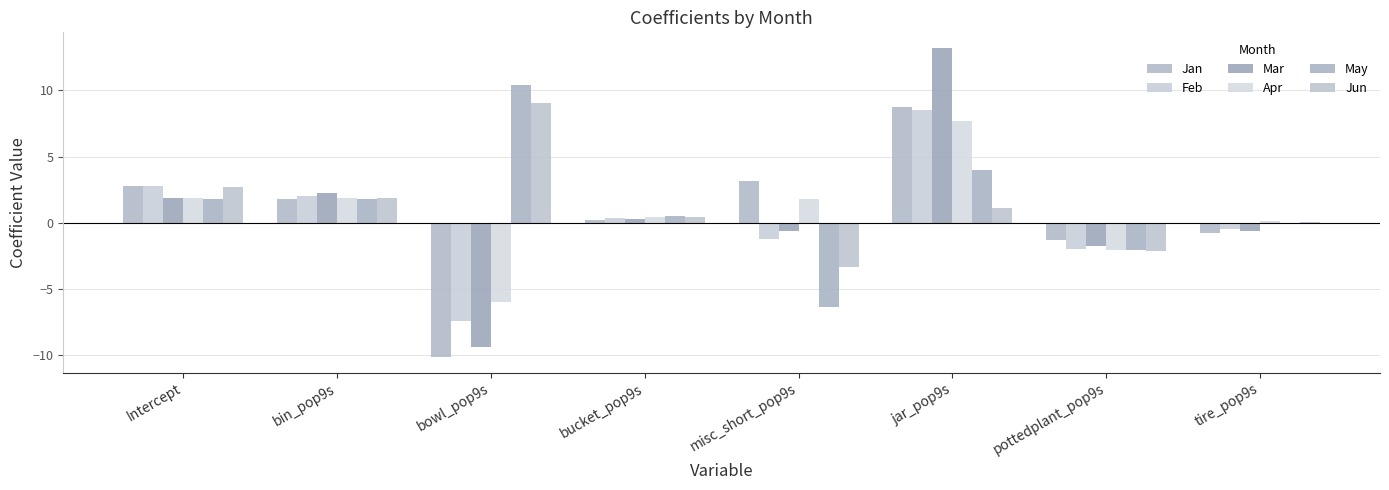

Which label corresponds to the largest value in the chart?

jar_pop9s